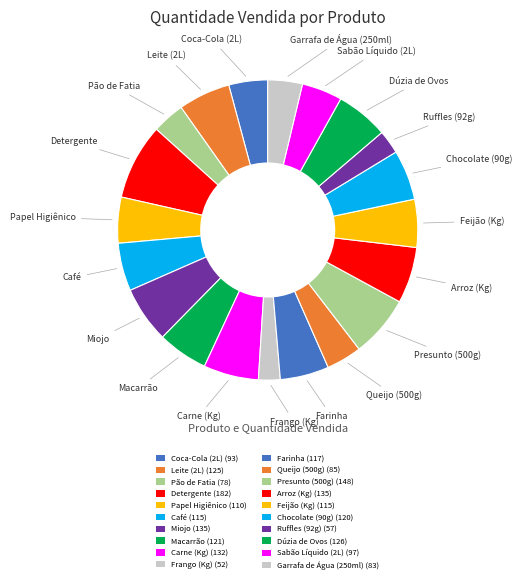

Count the number of slices in the pie.

20